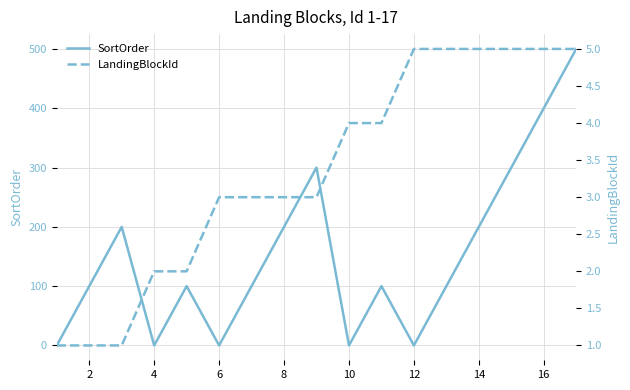

The SortOrder series shows 633 at 16. True or false?

False